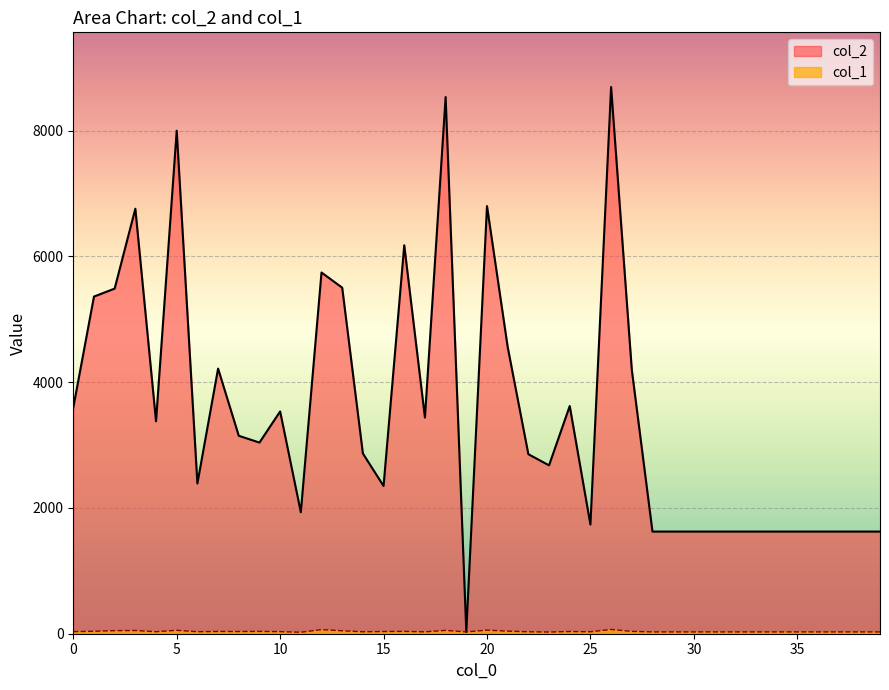

Rank the series at 33 from highest to lowest value.

col_2, col_1